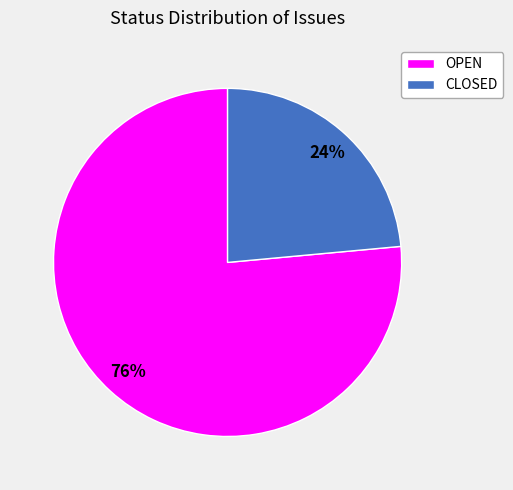

Combined, do CLOSED and OPEN account for over 50%?

Yes